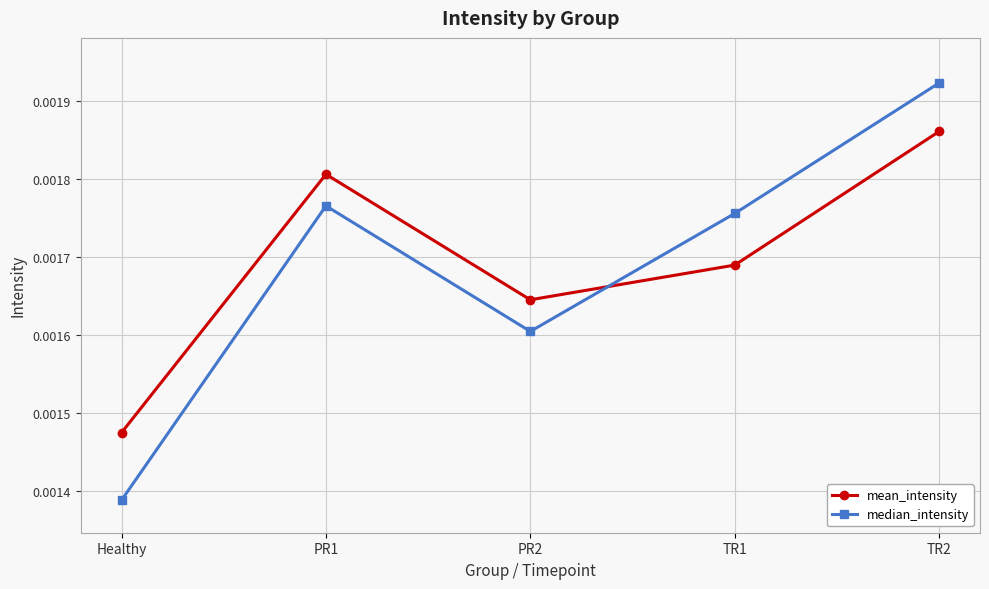

List the labels in order of median_intensity value, largest first.

TR2, PR1, TR1, PR2, Healthy